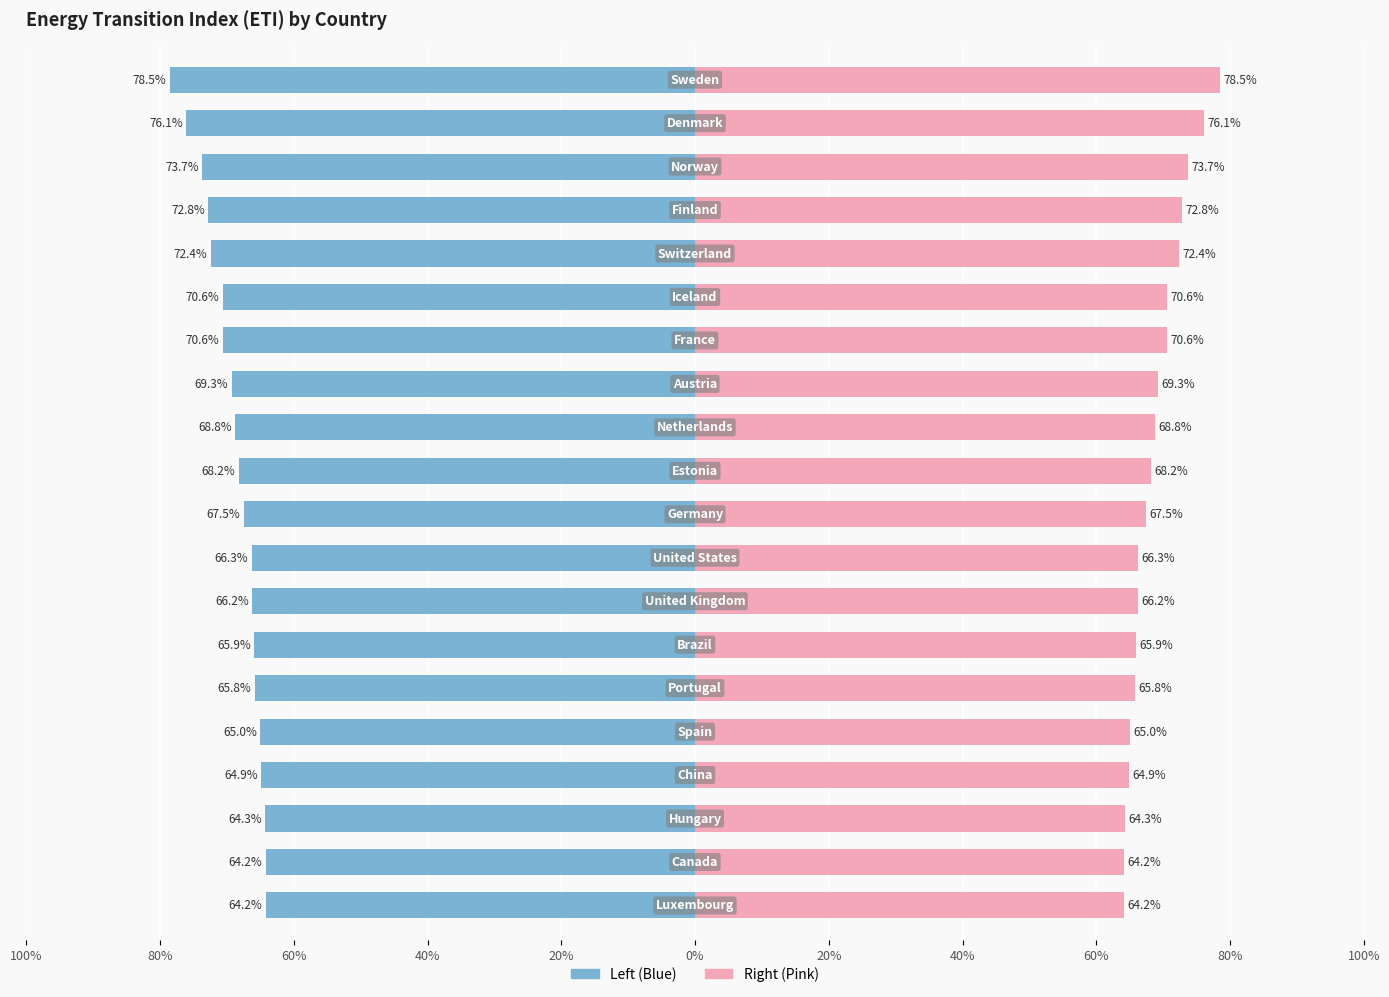

What is the average value of the ETI (Right) series?

68.8